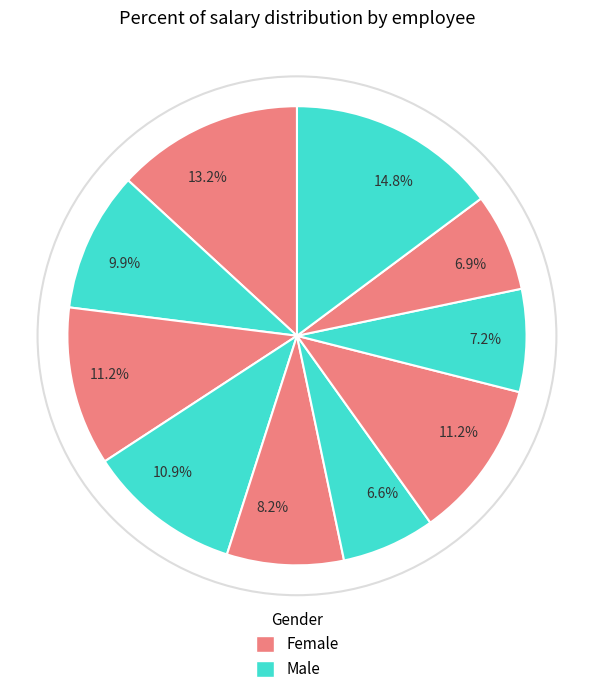

How many slices are in this pie chart?

10